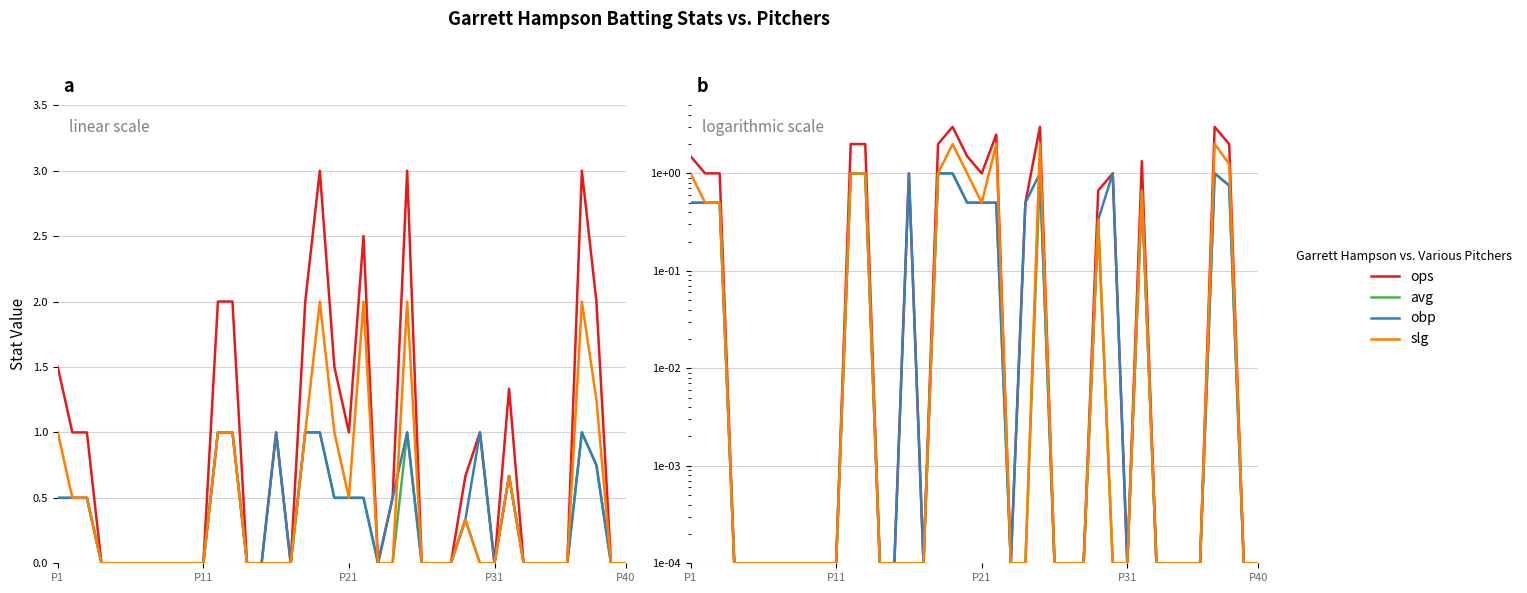

Is the value of obp at P40 greater than the value of avg at 34?

No